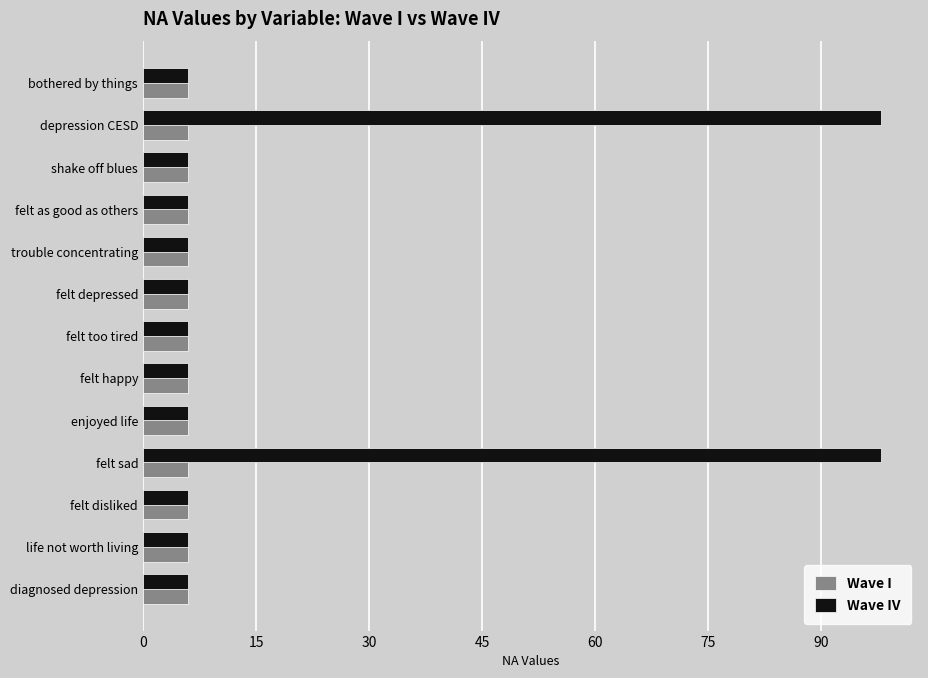

The Wave IV series shows 6 at felt depressed. True or false?

True